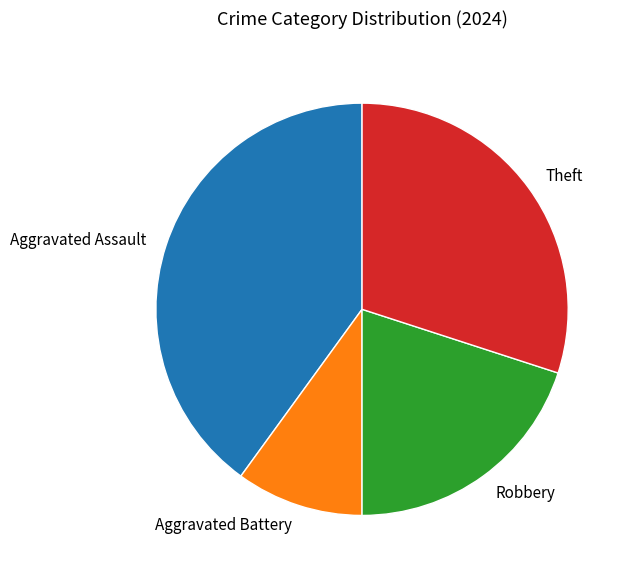

How many segments does this pie chart have?

4